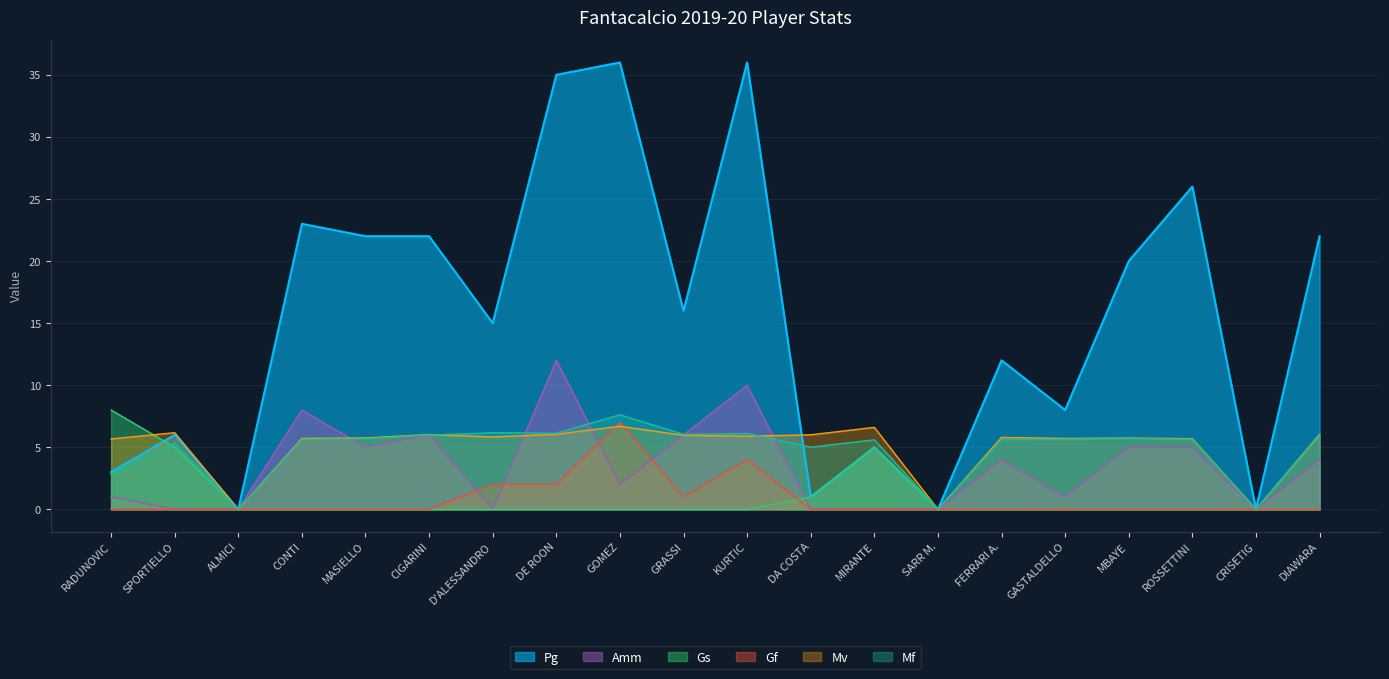

Does the chart display data point markers on the line(s)?

No